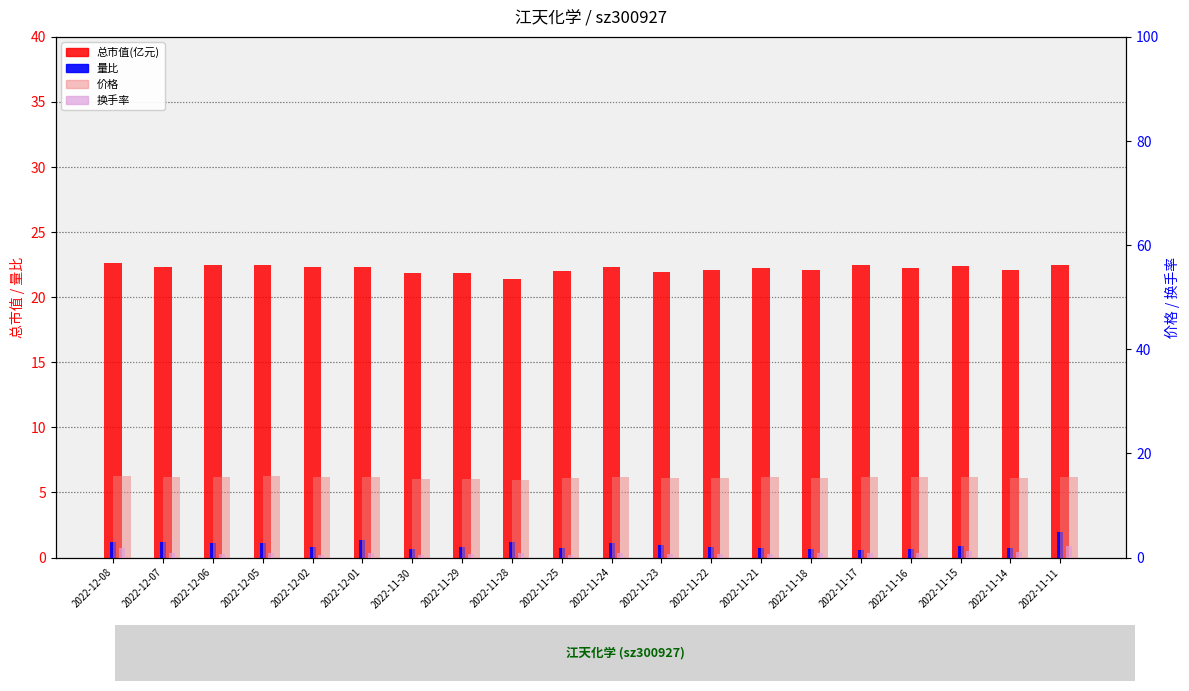

Where is 量比 nearest to the value 1?

2022-11-23